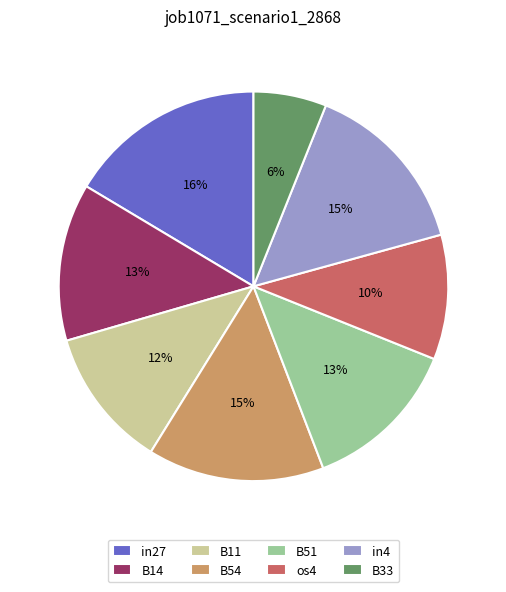

How many slices are in this pie chart?

8